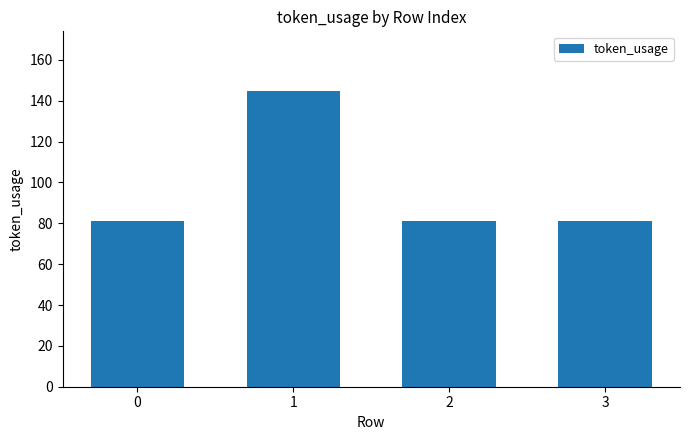

Count the values in the range 81 to 145.

4